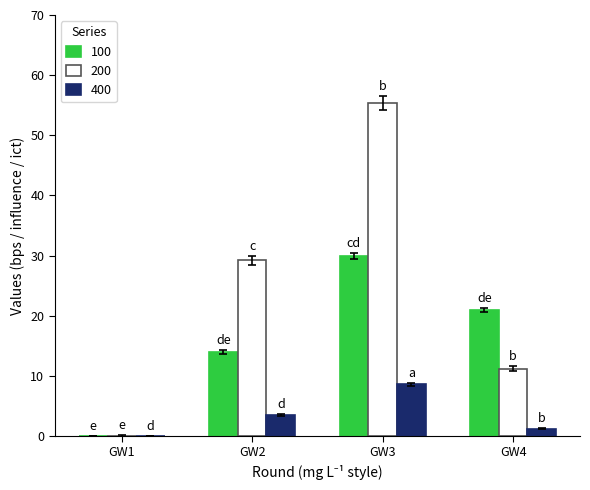

How many groups of bars are there?

4